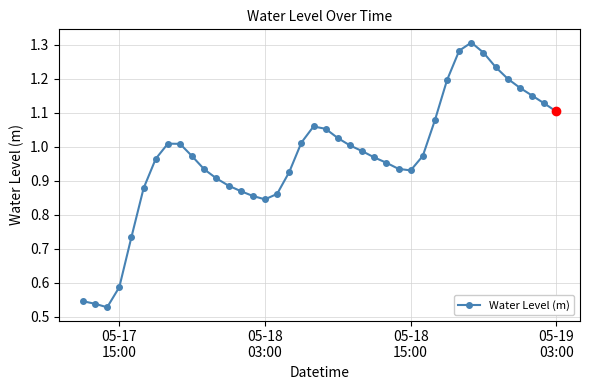

What is the sum of all values?

38.9